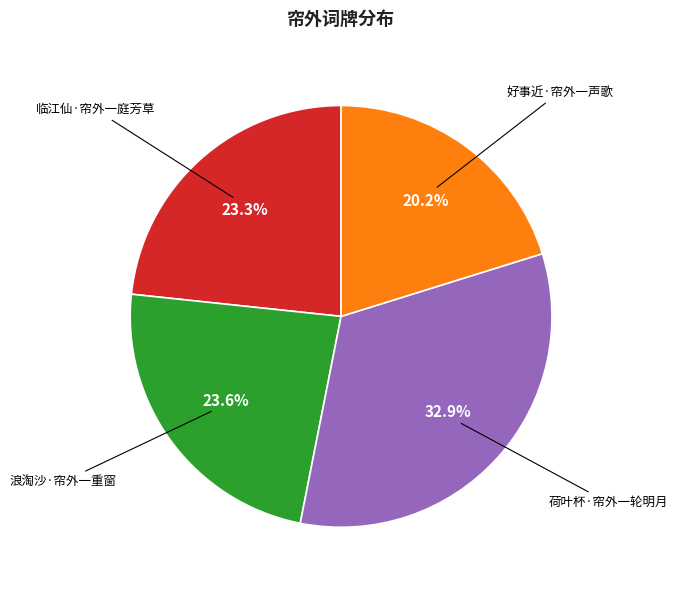

The 临江仙·帘外一庭芳草 slice represents 11% of the pie. True or false?

False